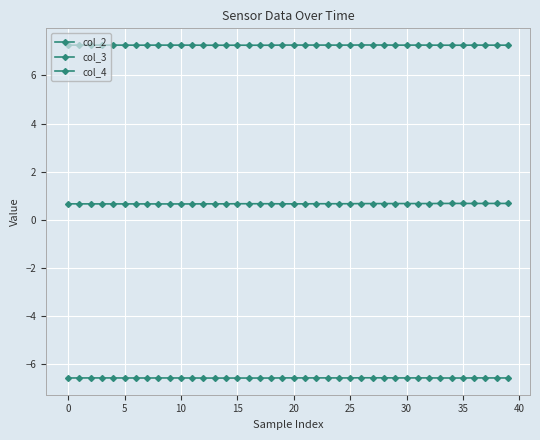

Reading right to left, extract all data points from this chart.

col_2: 0.7	0.7	0.7	0.7	0.7	0.7	0.7	0.7	0.7	0.7	0.7	0.7	0.7	0.7	0.7	0.7	0.7	0.7	0.7	0.7	0.7	0.7	0.7	0.7	0.7	0.7	0.7	0.7	0.7	0.7	0.7	0.7	0.7	0.7	0.7	0.7	0.7	0.7	0.7	0.7
col_3: -6.6	-6.6	-6.6	-6.6	-6.6	-6.6	-6.6	-6.6	-6.6	-6.6	-6.6	-6.6	-6.6	-6.6	-6.6	-6.6	-6.6	-6.6	-6.6	-6.6	-6.6	-6.6	-6.6	-6.6	-6.6	-6.6	-6.6	-6.6	-6.6	-6.6	-6.6	-6.6	-6.6	-6.6	-6.6	-6.6	-6.6	-6.6	-6.6	-6.6
col_4: 7.3	7.3	7.3	7.3	7.3	7.3	7.3	7.3	7.3	7.3	7.3	7.3	7.3	7.3	7.3	7.3	7.3	7.3	7.3	7.3	7.3	7.3	7.3	7.3	7.3	7.3	7.3	7.3	7.3	7.3	7.3	7.3	7.3	7.3	7.3	7.3	7.3	7.3	7.3	7.3